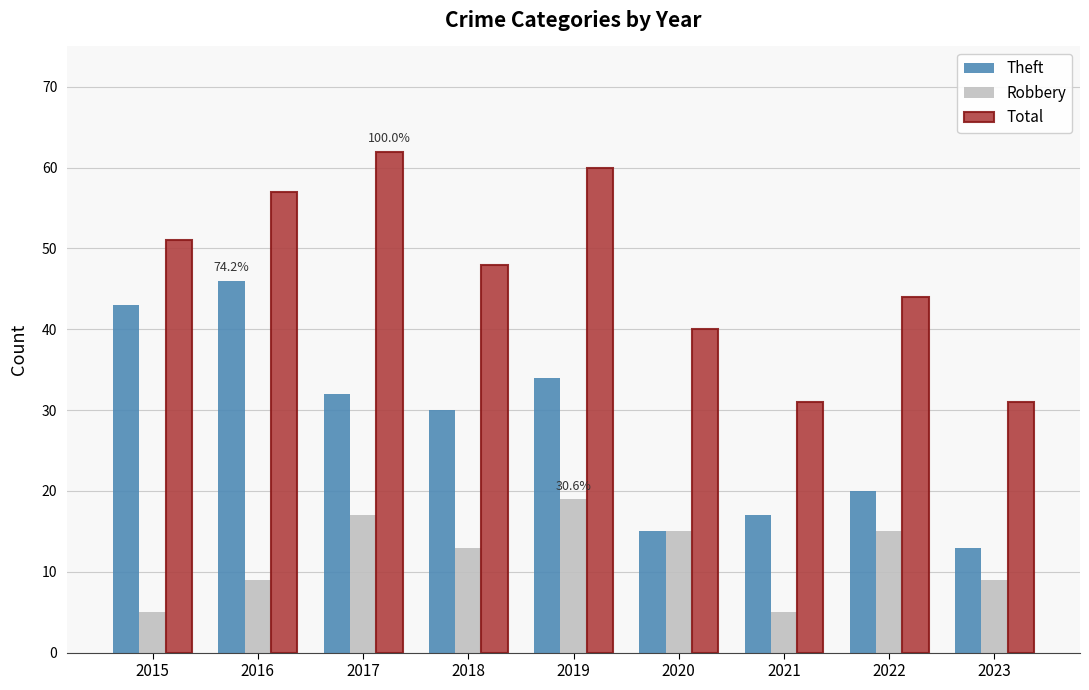

What is the difference between the maximum and minimum values in the Robbery series?

14